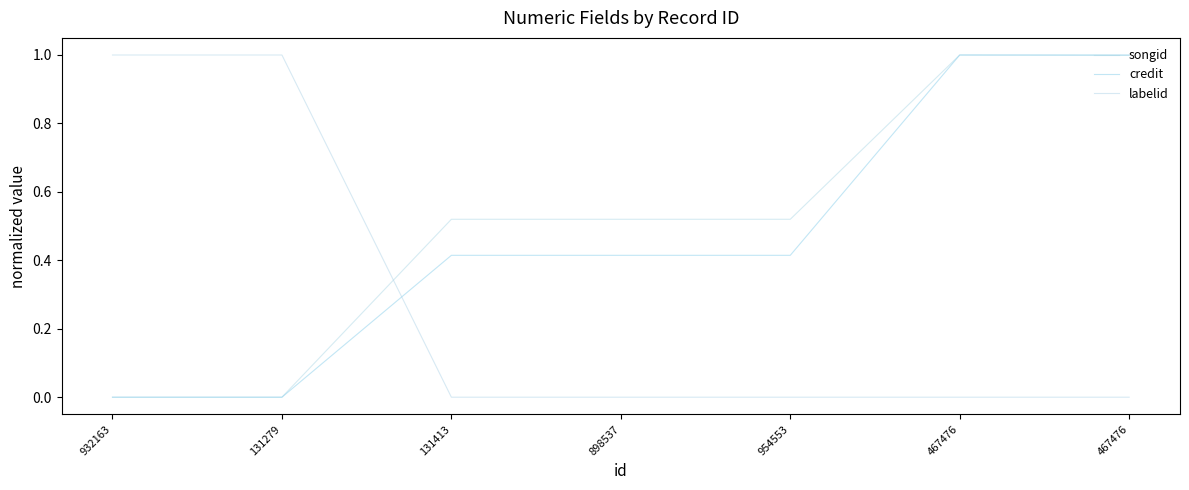

Is this an area chart (filled region under the line)?

No